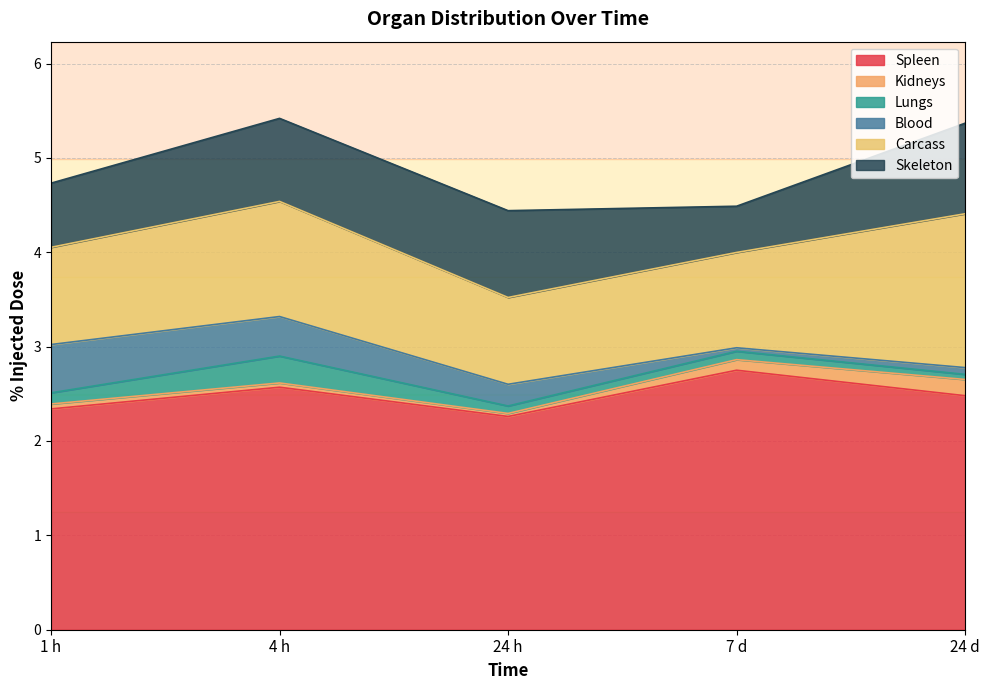

Reading left to right, transcribe all the data shown in this chart.

Spleen: 1 h=2.3	4 h=2.6	24 h=2.3	7 d=2.8	24 d=2.5
Kidneys: 1 h=0.1	4 h=0.0	24 h=0.0	7 d=0.1	24 d=0.2
Lungs: 1 h=0.1	4 h=0.3	24 h=0.1	7 d=0.1	24 d=0.1
Blood: 1 h=0.5	4 h=0.4	24 h=0.2	7 d=0.0	24 d=0.1
Carcass: 1 h=1.0	4 h=1.2	24 h=0.9	7 d=1.0	24 d=1.6
Skeleton: 1 h=0.7	4 h=0.9	24 h=0.9	7 d=0.5	24 d=1.0